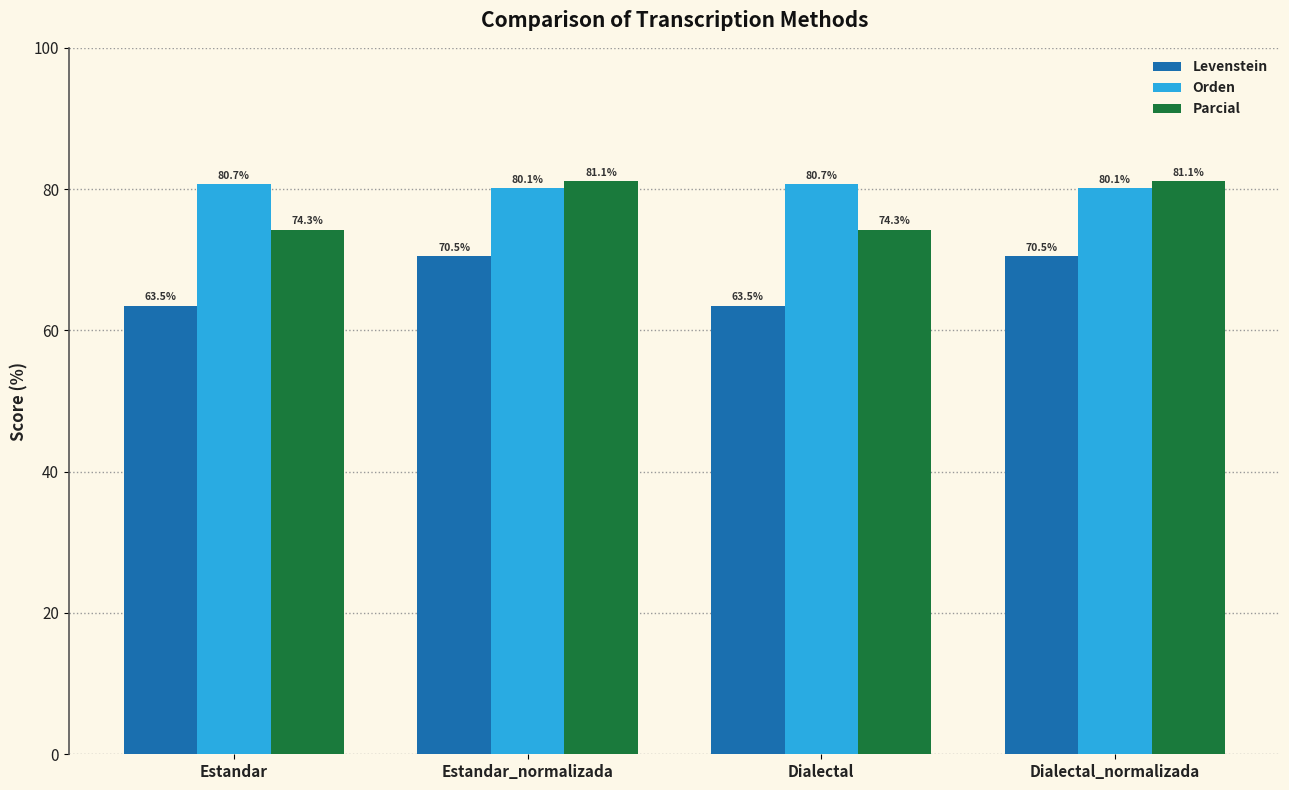

What is the difference between the Orden values at Dialectal_normalizada and Dialectal?

0.5